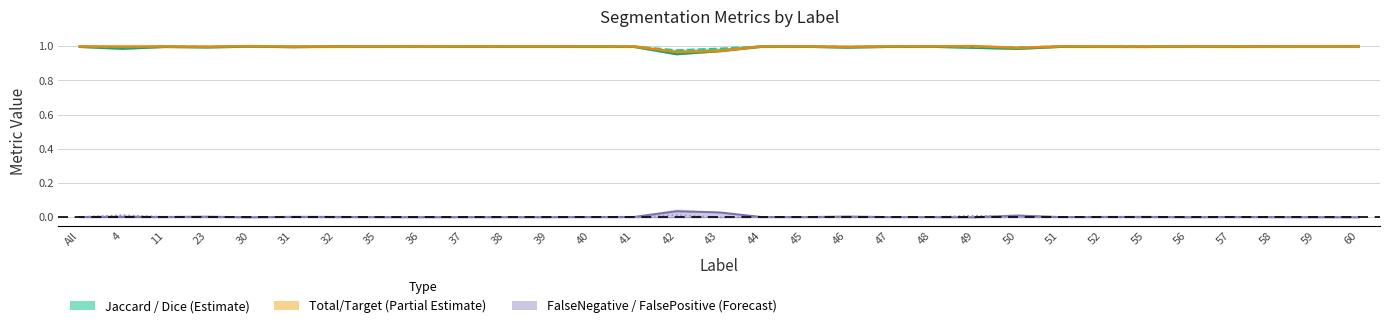

What is the label of the 28th point from the left?

57